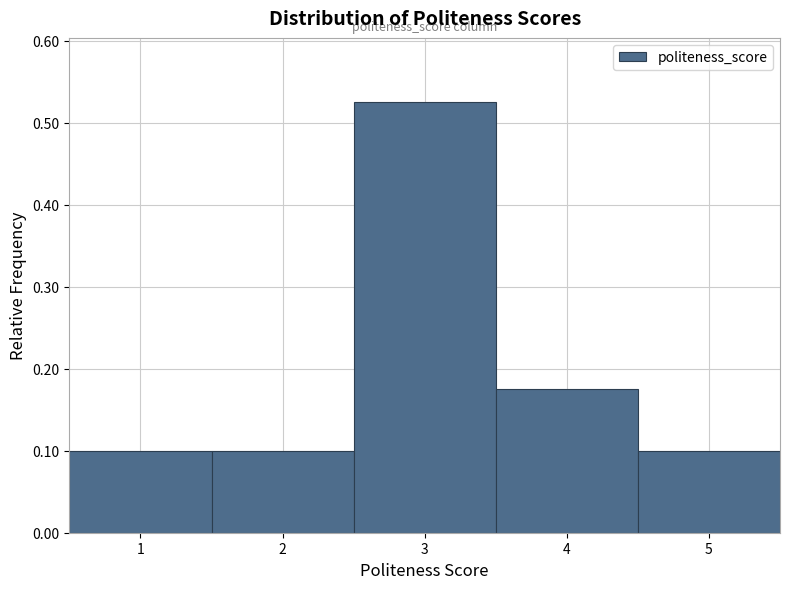

Reading left to right, transcribe this chart: for each bar, give the range it covers on the x-axis and its height. The values are not printed on the chart, so give them approximately, as read against the axis.

0.5 to 1.5: 0.10
1.5 to 2.5: 0.10
2.5 to 3.5: 0.53
3.5 to 4.5: 0.18
4.5 to 5.5: 0.10